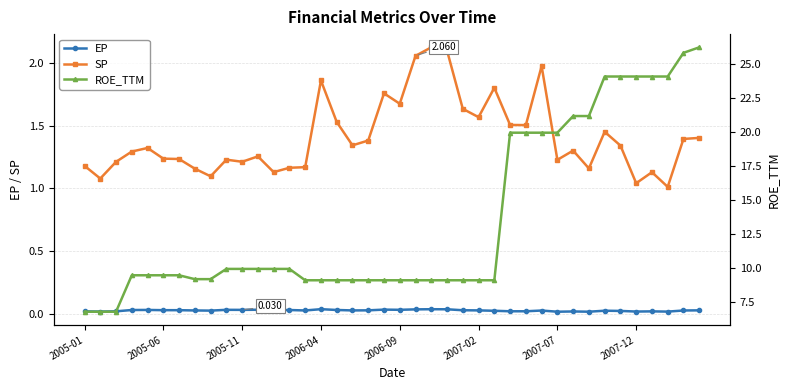

How many interior local peaks does the EP series have?

11